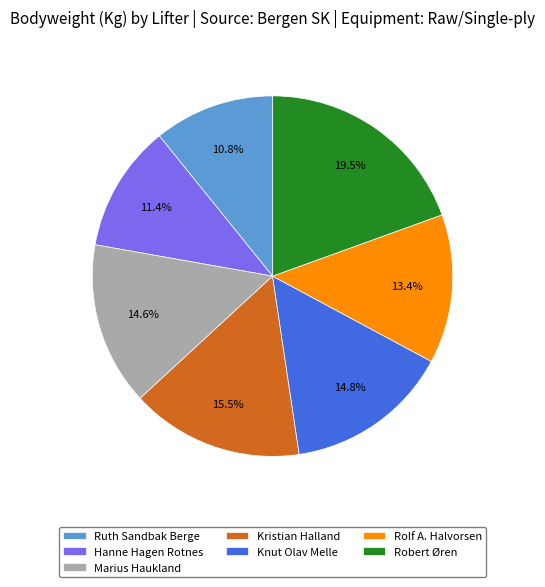

What portion of the pie excludes Robert Øren?

80.5%